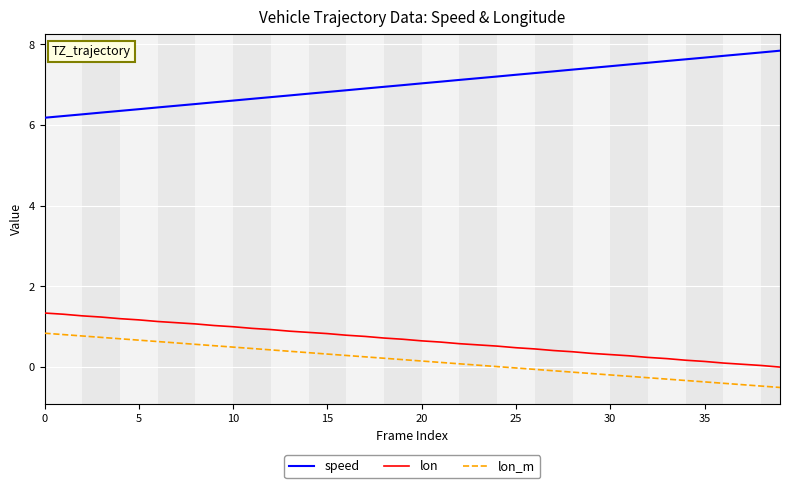

Which series has the largest total across all categories?

speed